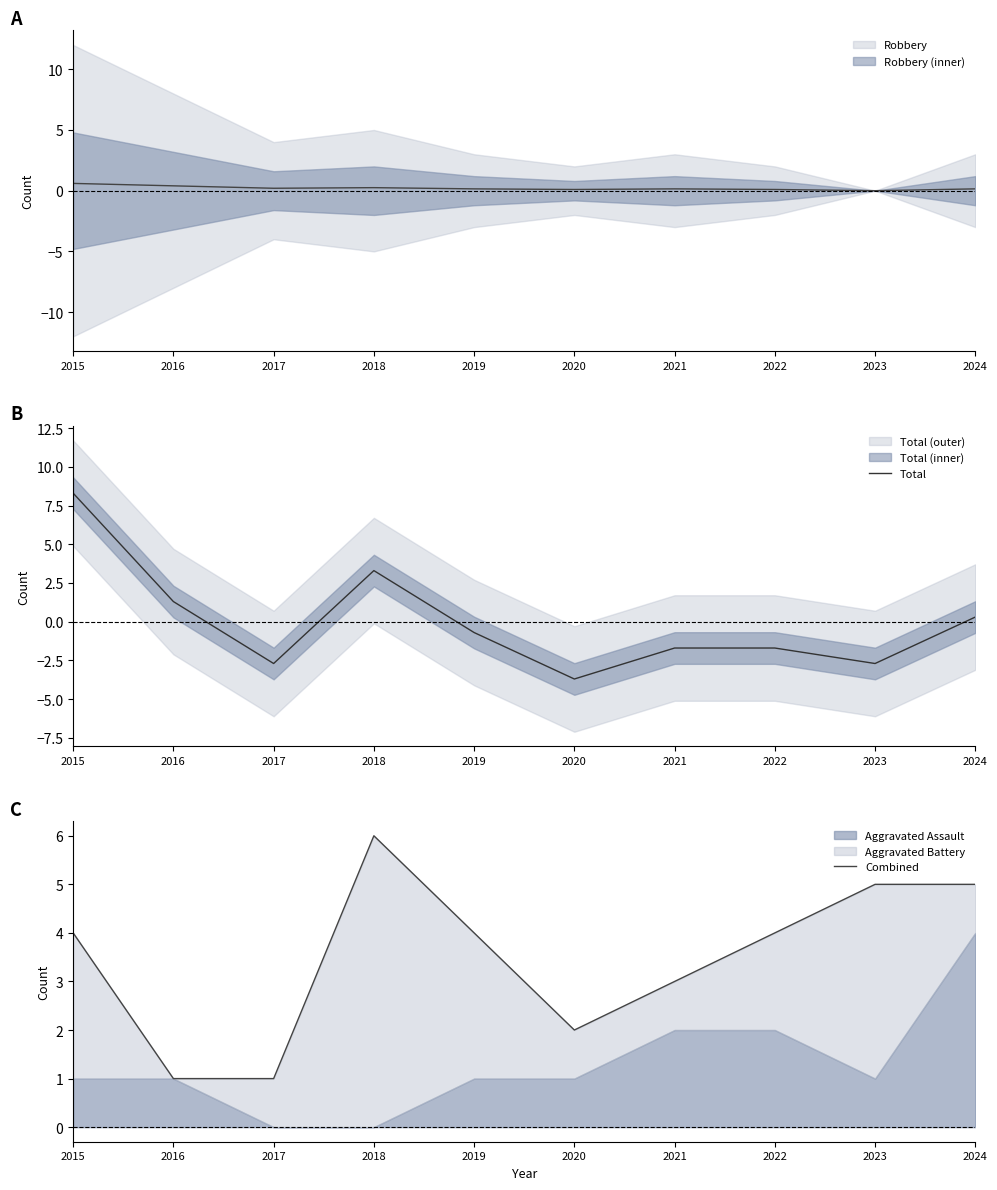

List the labels in order of Combined value, largest first.

2018, 2023, 2024, 2015, 2019, 2022, 2021, 2020, 2016, 2017